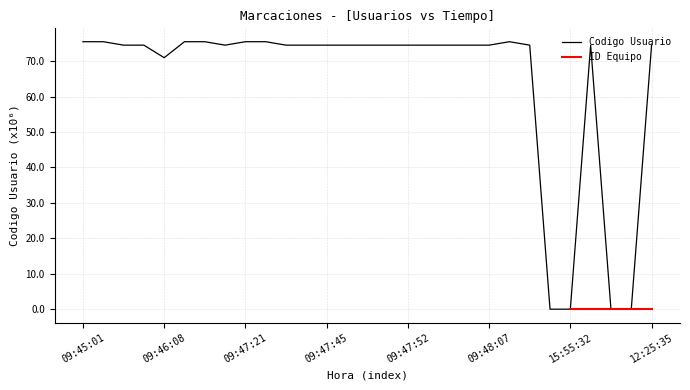

At which category does the chart reach its minimum across all series?

15:55:27